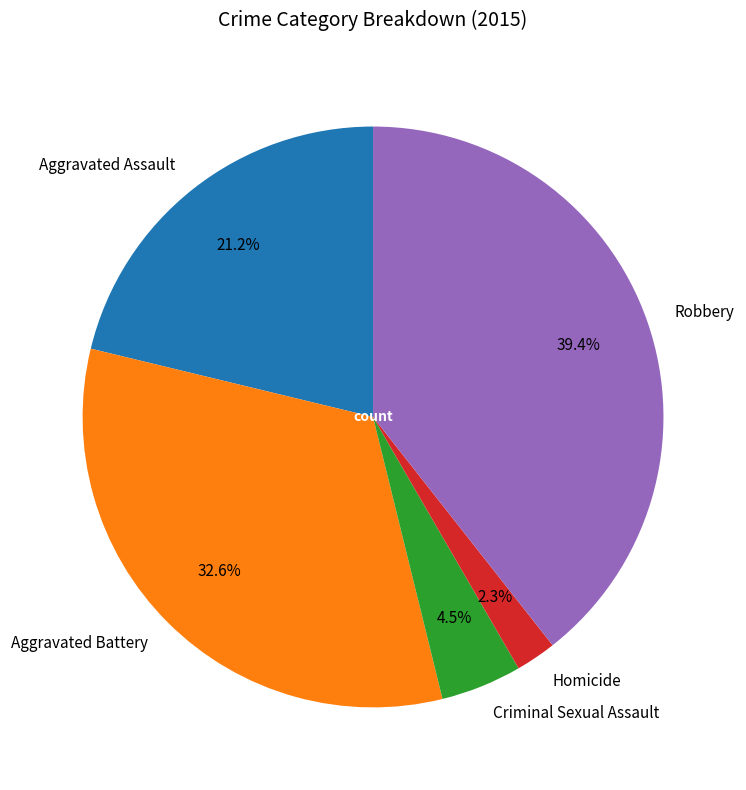

To the nearest percent, what is the average slice percentage?

20%